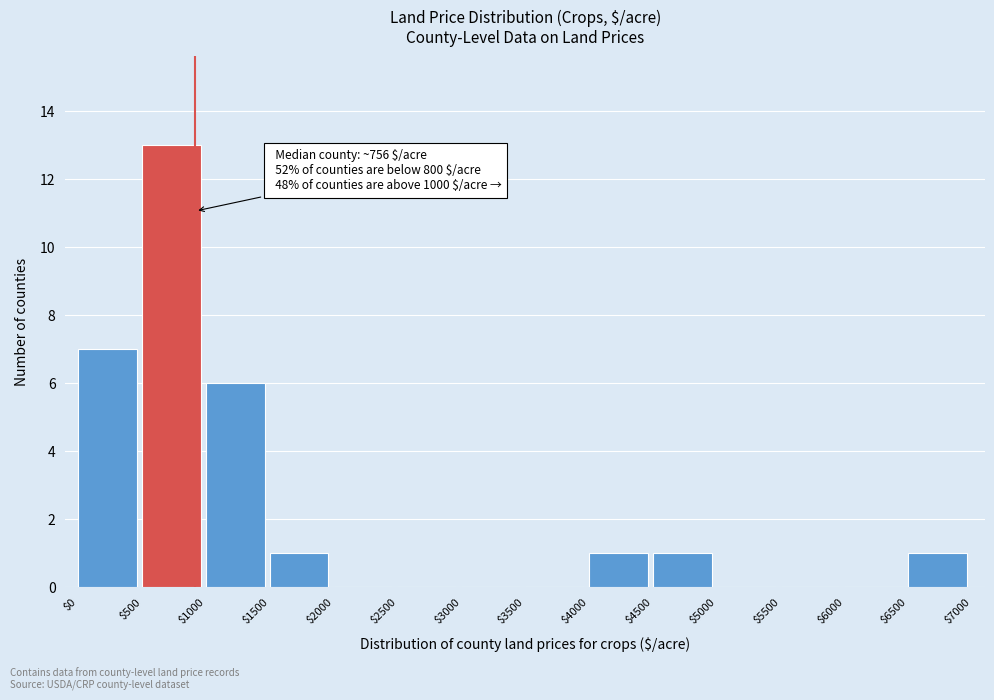

Which range on the x-axis has the tallest bar?

$500 to $1000